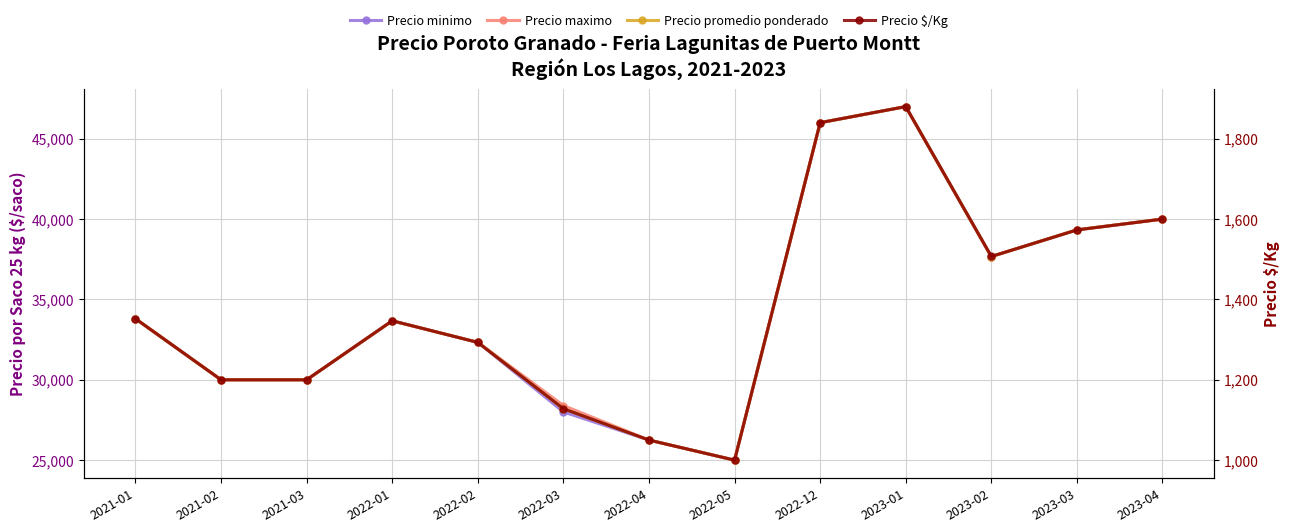

What is the sum of the Precio maximo values at 2023-02 and 2022-01?

71334